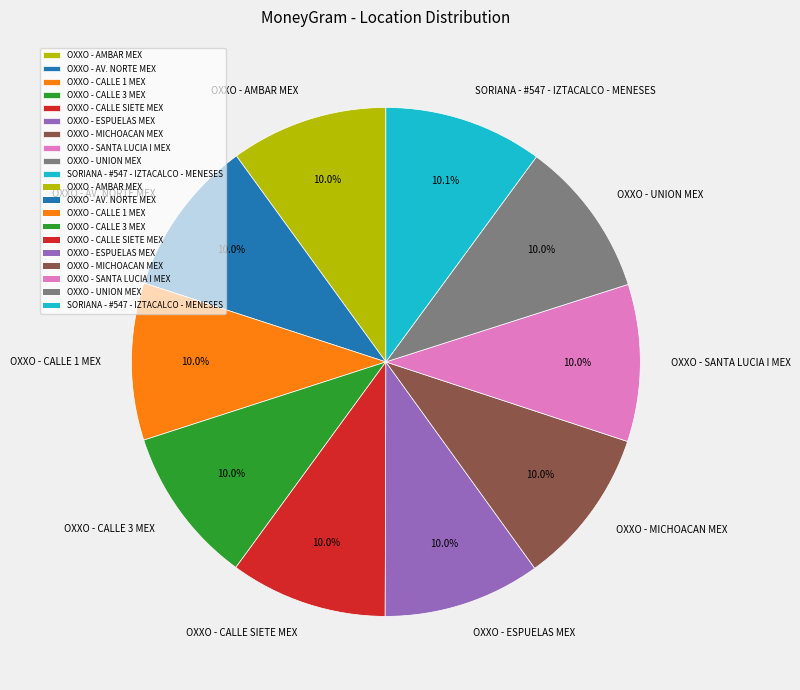

Approximately how many times larger is the value at OXXO - ESPUELAS MEX compared to OXXO - CALLE 1 MEX?

1.0